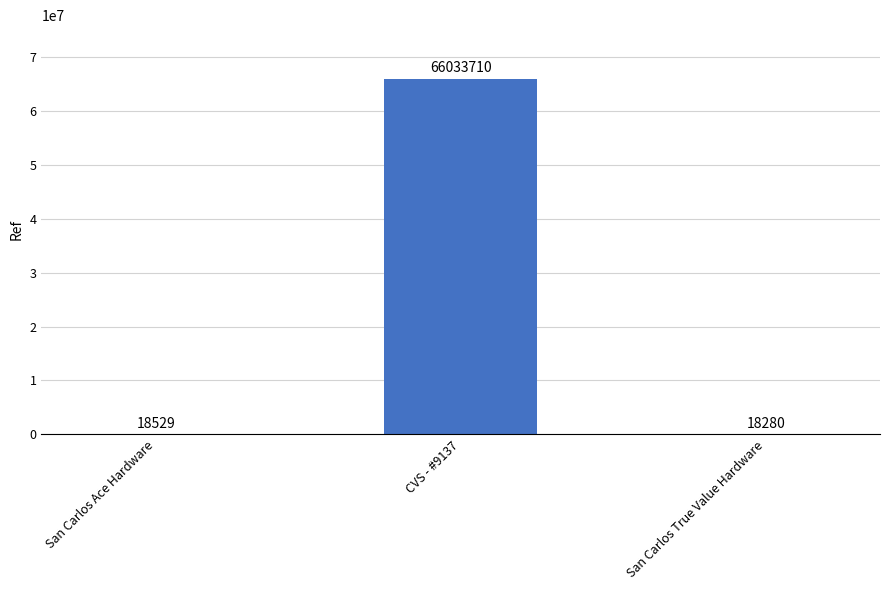

At which label is the value closest to 33025995?

San Carlos Ace Hardware